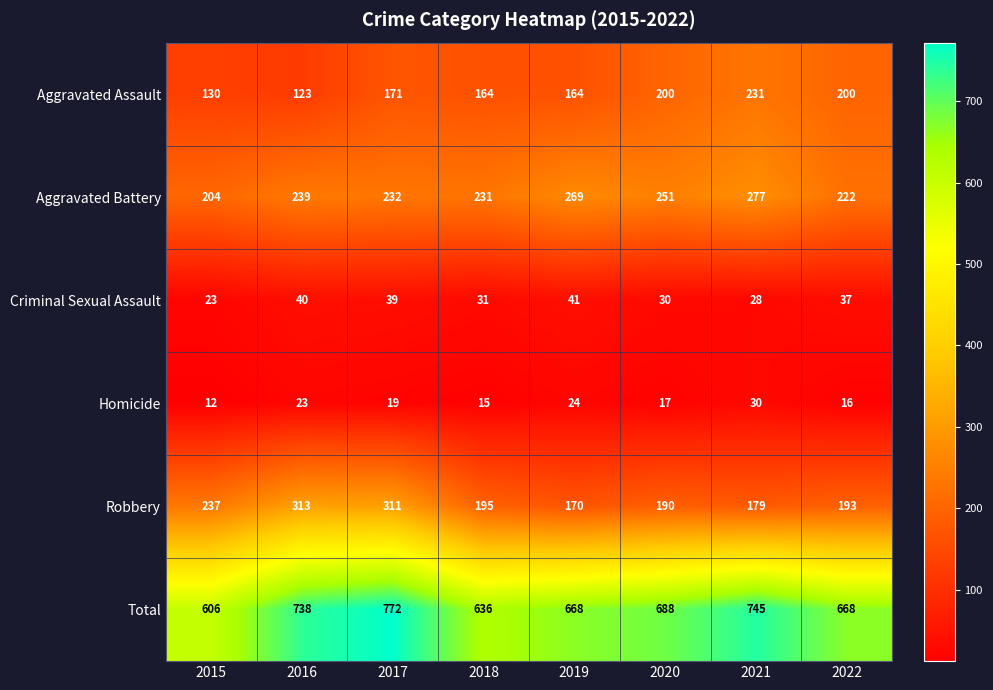

What is the difference between the highest and lowest values at 2018?

621